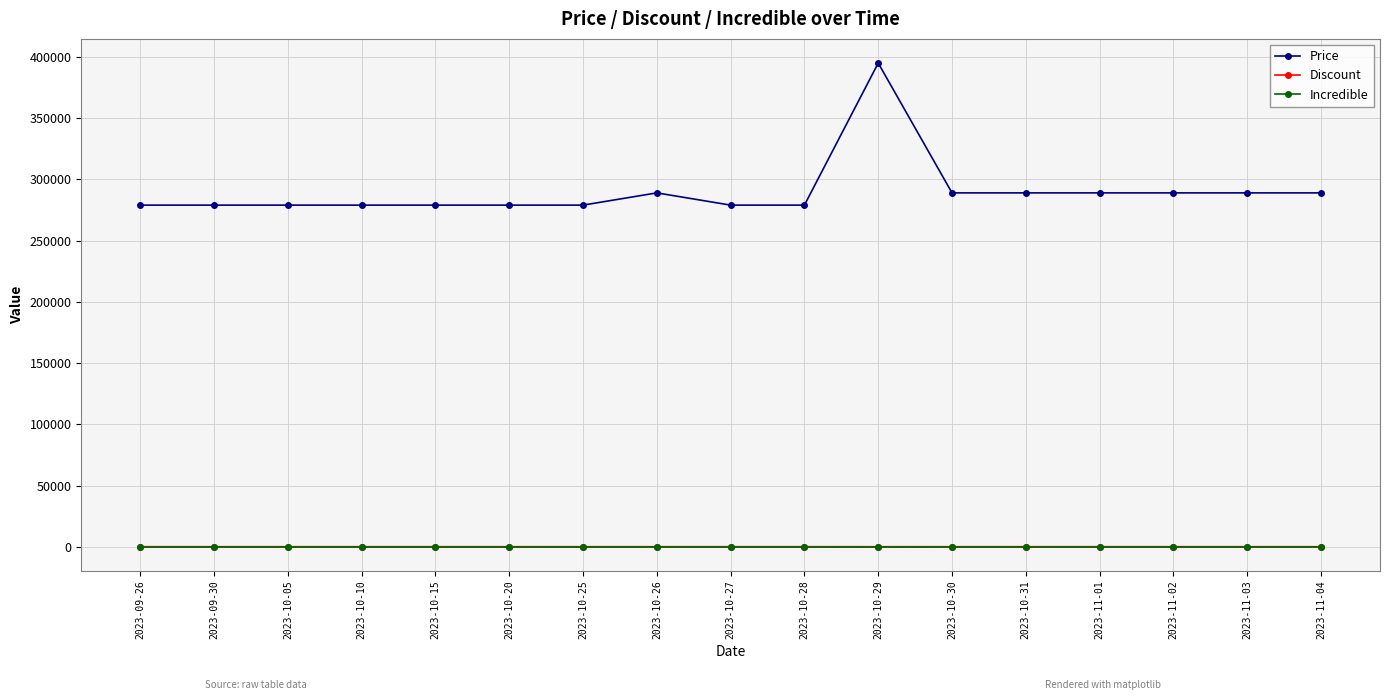

True or false: Incredible and Price cross at least once.

False